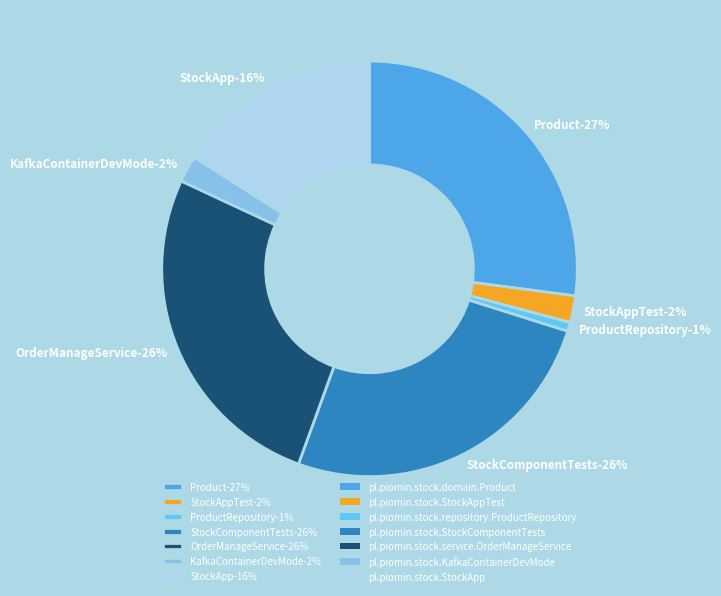

Between pl.piomin.stock.KafkaContainerDevMode and pl.piomin.stock.repository.ProductRepository, which is larger?

pl.piomin.stock.KafkaContainerDevMode